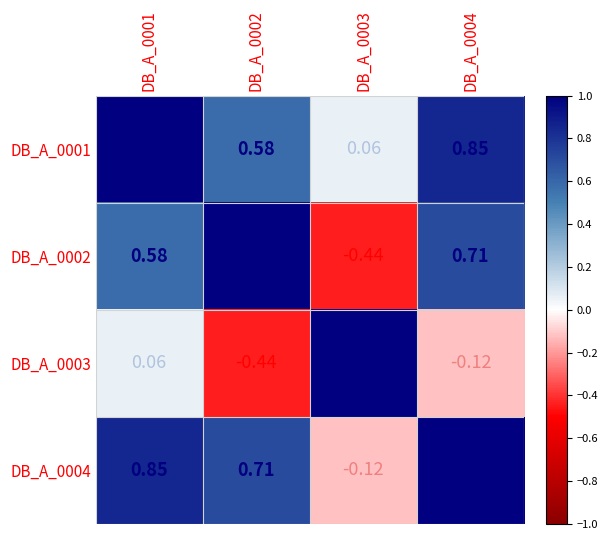

Is the value of DB_A_0001 at DB_A_0002 greater than the value of DB_A_0004 at DB_A_0004?

No